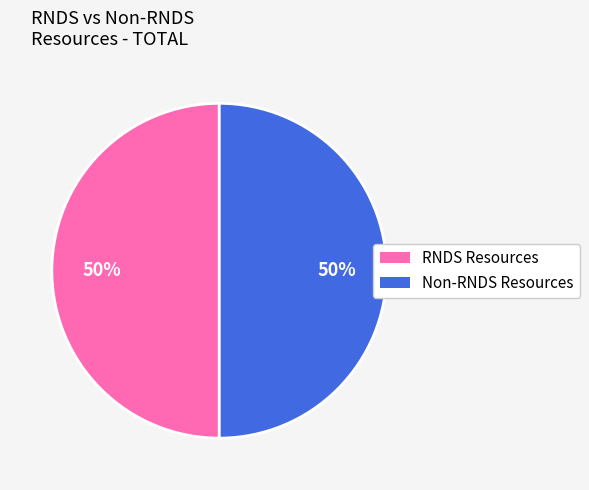

Approximately how many times larger is the value at RNDS Resources compared to Non-RNDS Resources?

1.0